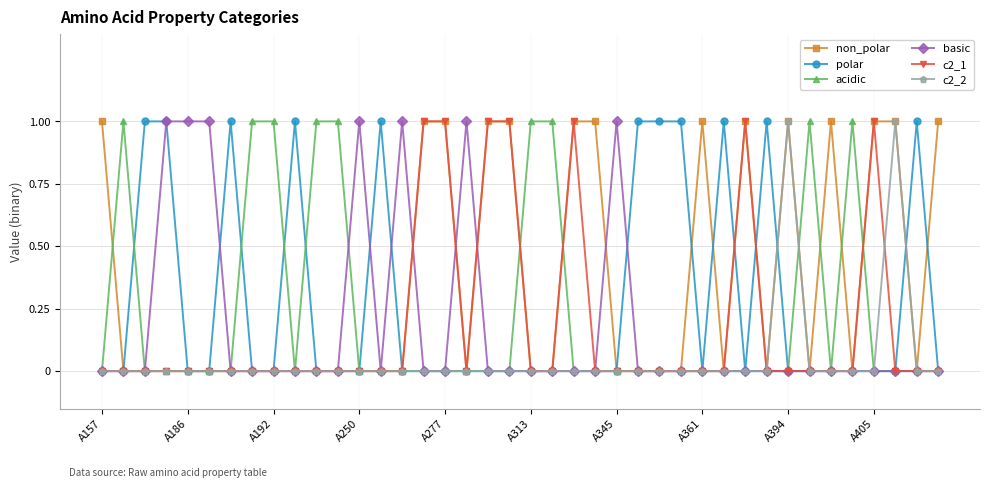

Count the number of categories in the chart.

40